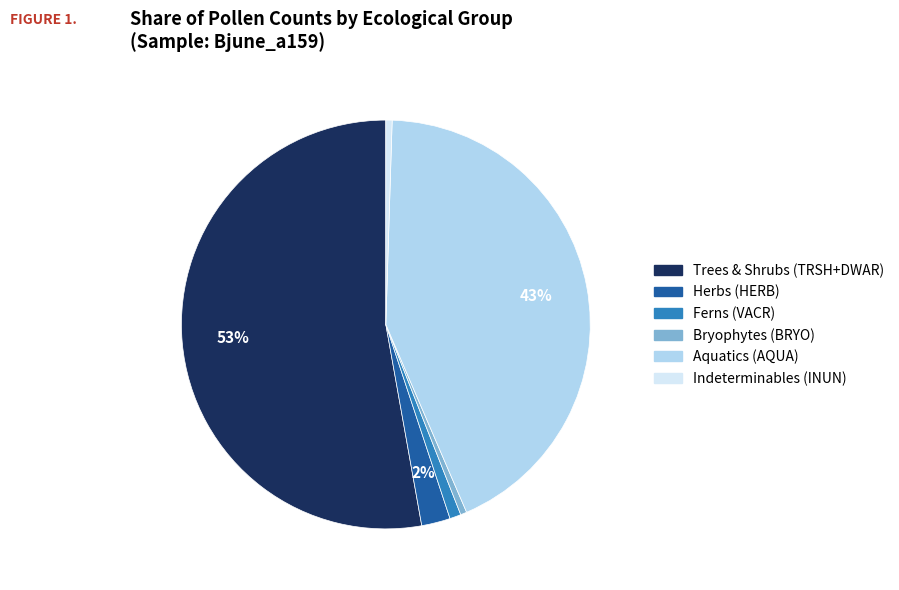

The Trees & Shrubs (TRSH+DWAR) slice represents 53% of the pie. True or false?

True